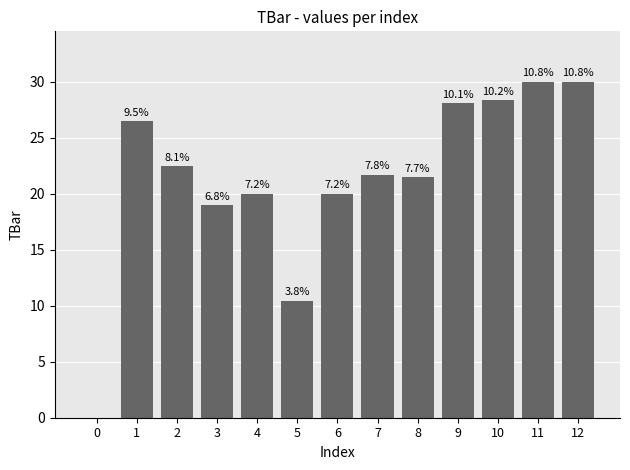

How many values are above zero?

12